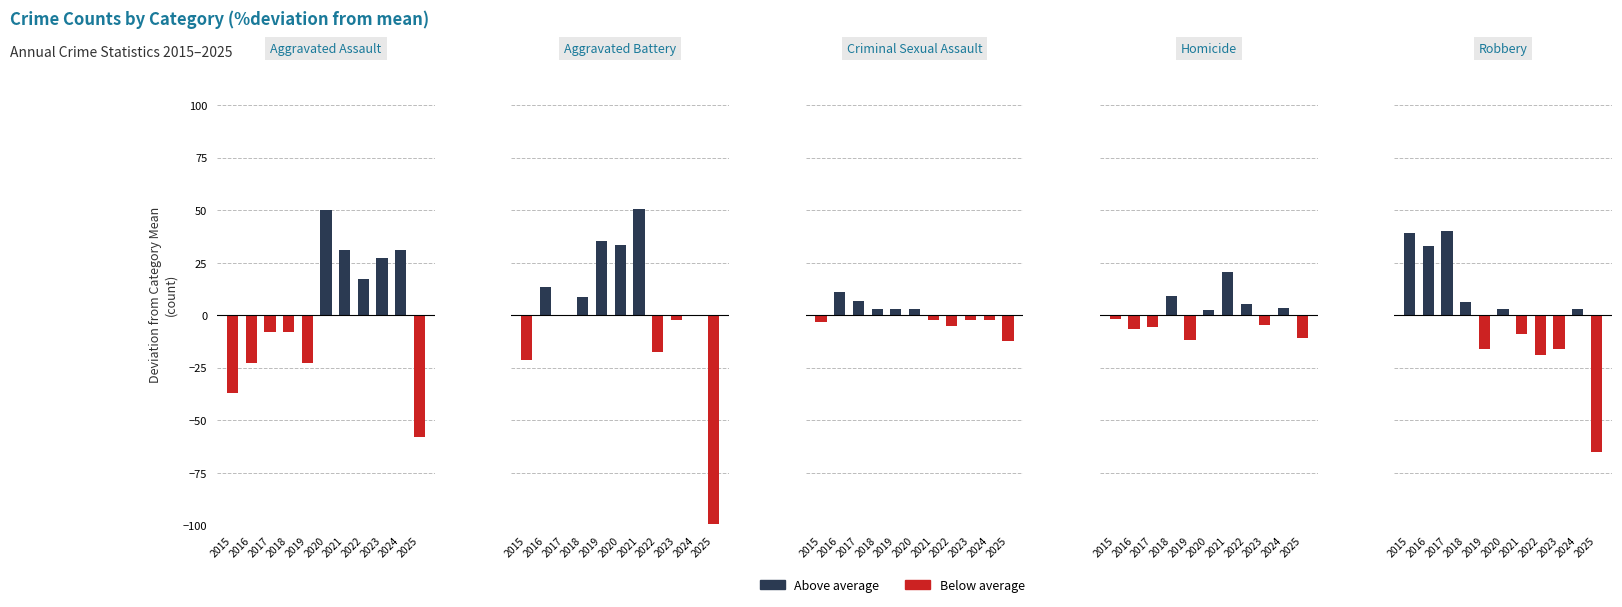

What is the value of the Aggravated Assault bar at the 6th from the left?

50.1